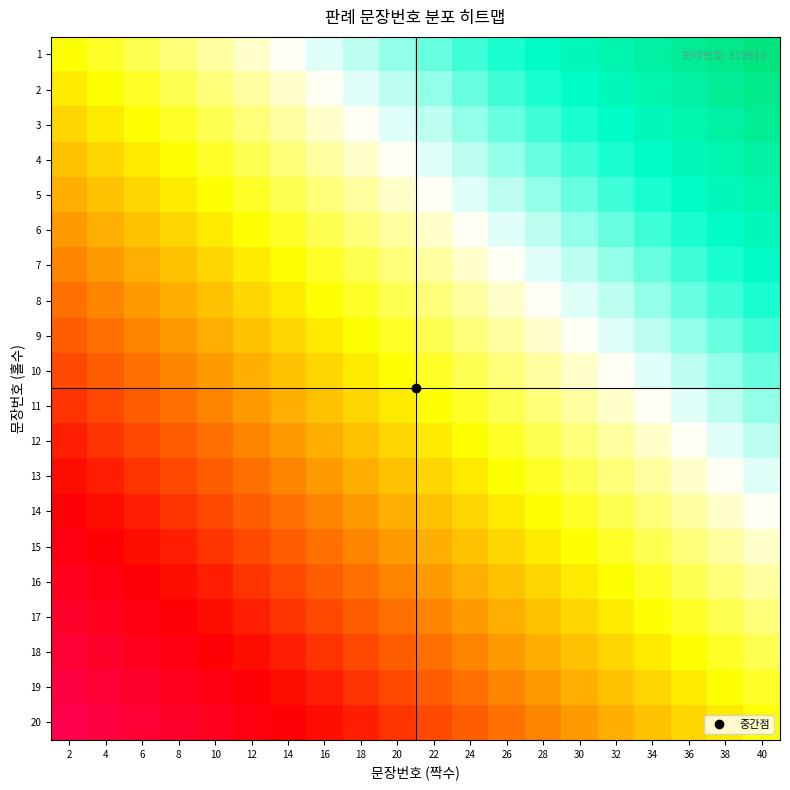

At how many categories does at least one series exceed 1?

18